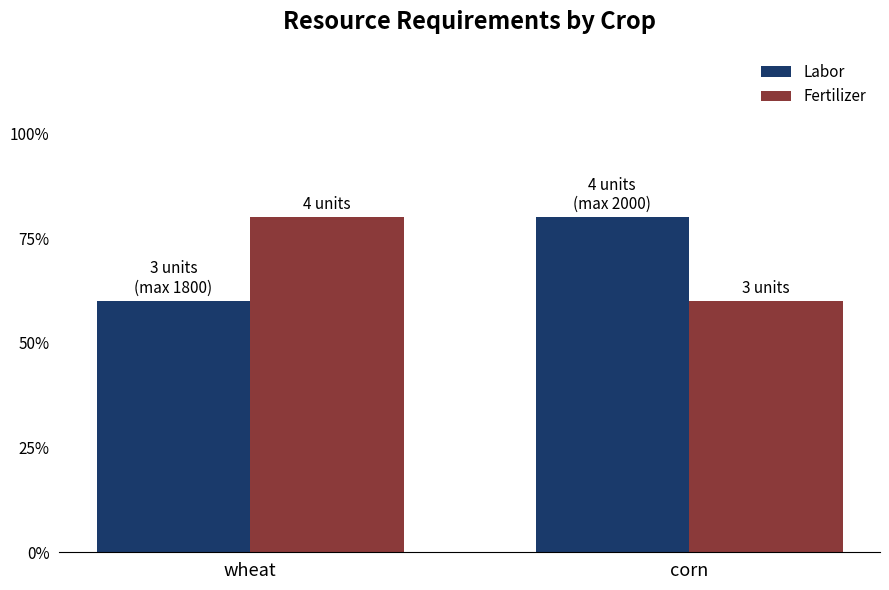

Which series has the largest total across all categories?

Labor